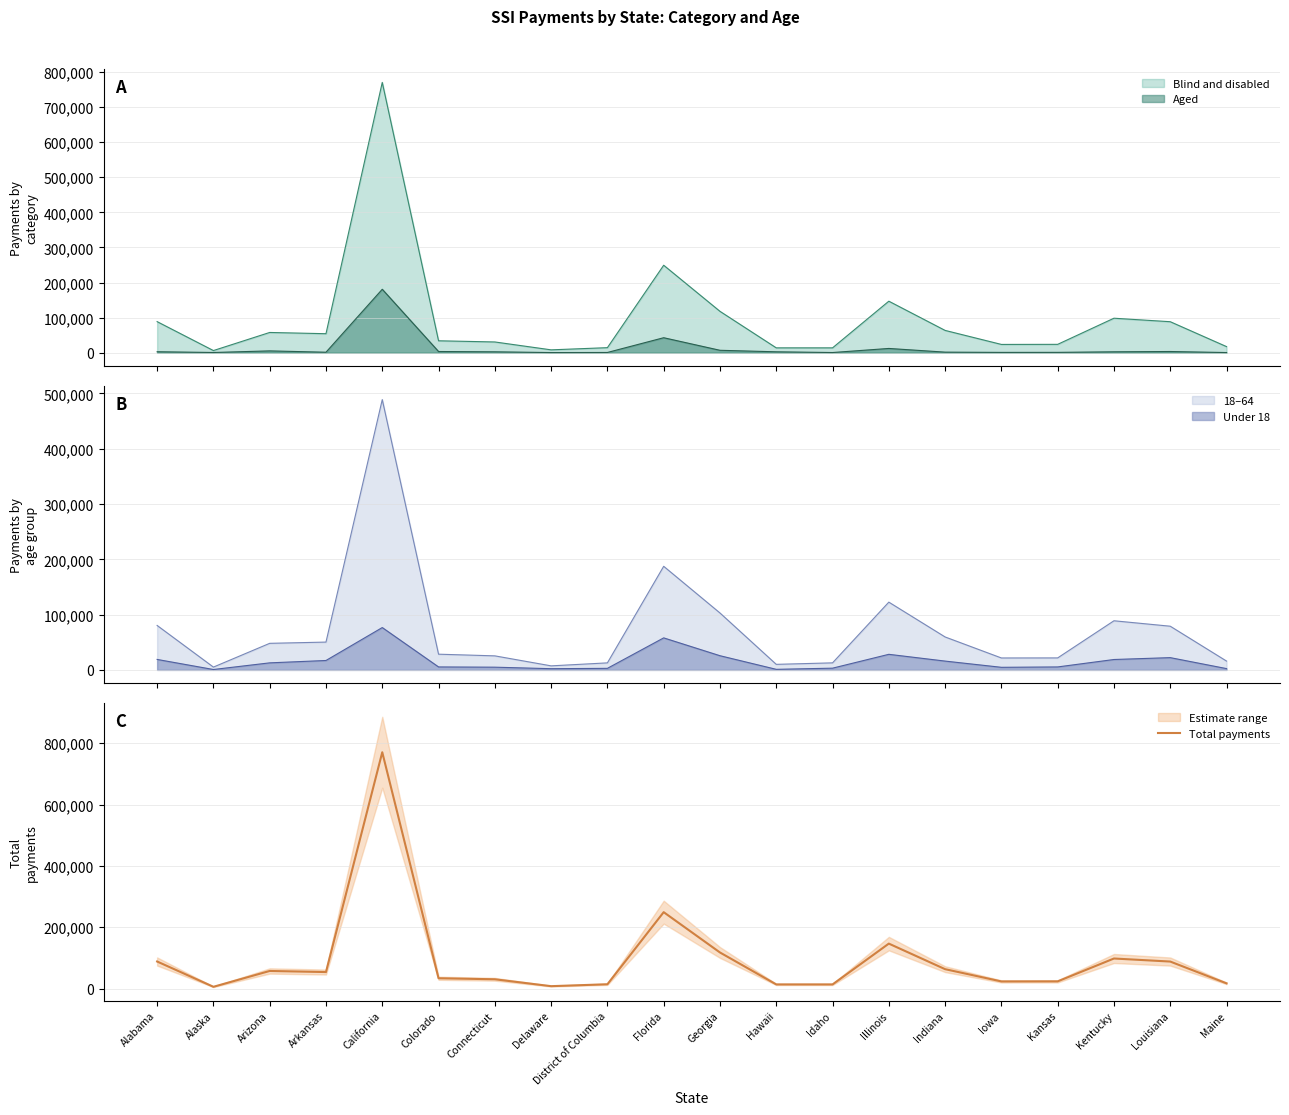

Between California and Connecticut, which is larger?

California